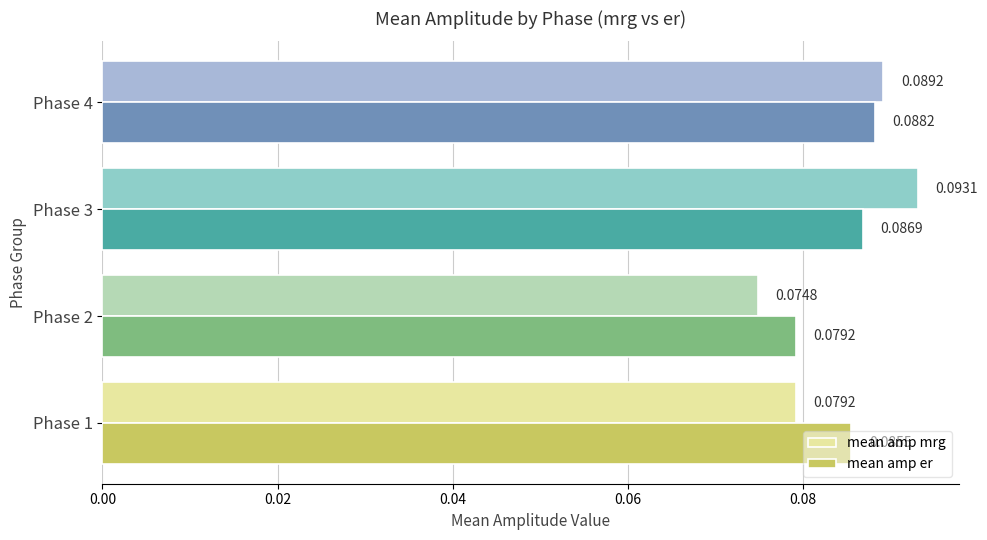

What are all the series names shown in the legend?

mean amp mrg, mean amp er